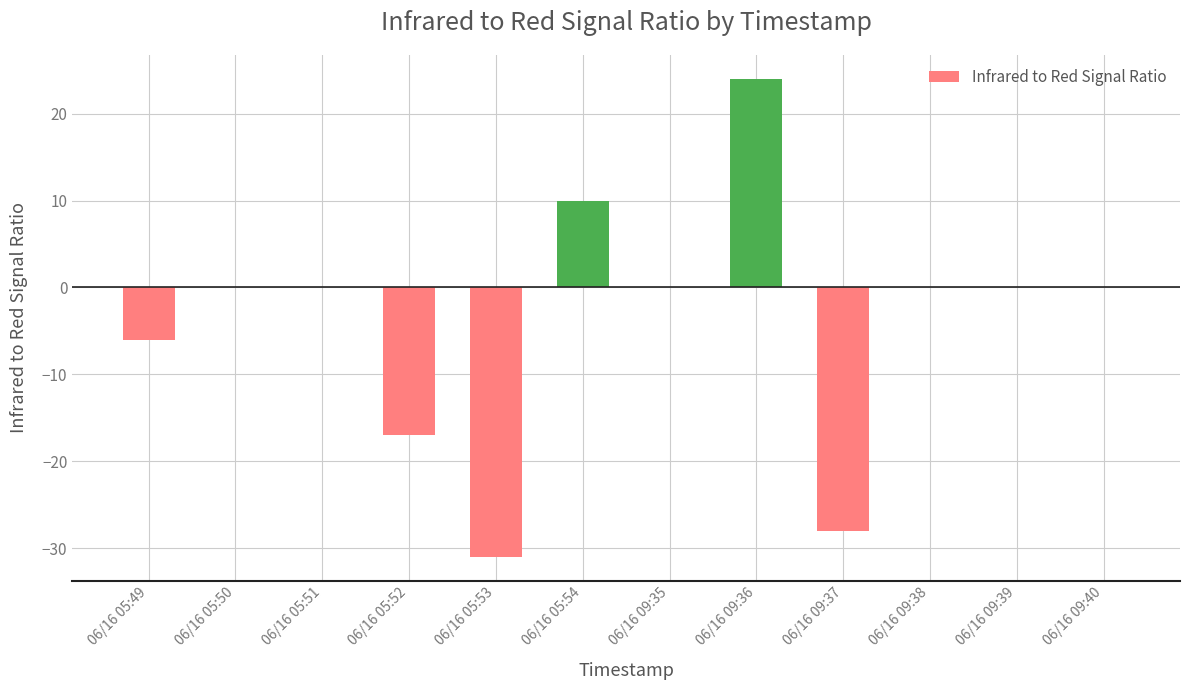

The chart shows a value of -7 at 06/16 05:53. True or false?

False